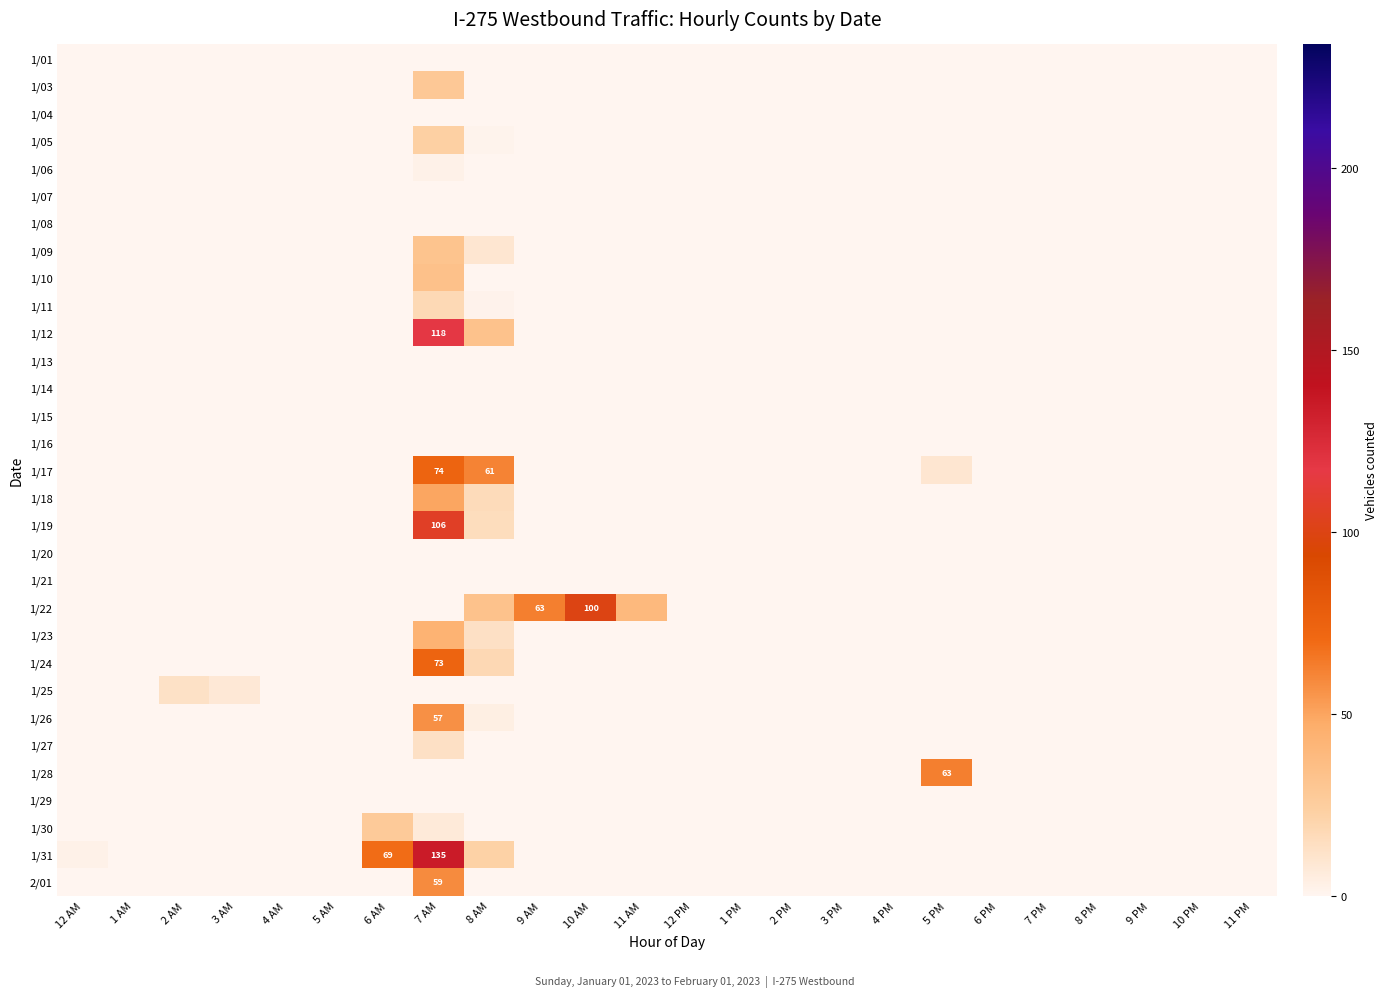

What is the greatest value displayed?

134.6